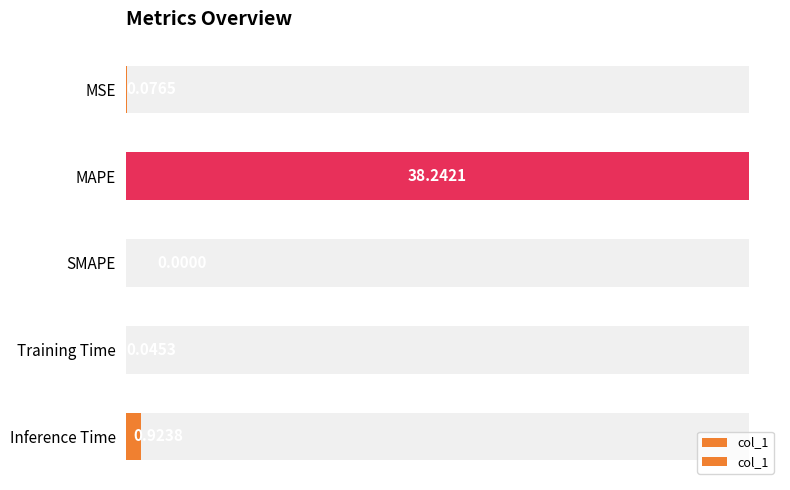

Which has a higher value, Training Time or MAPE?

MAPE